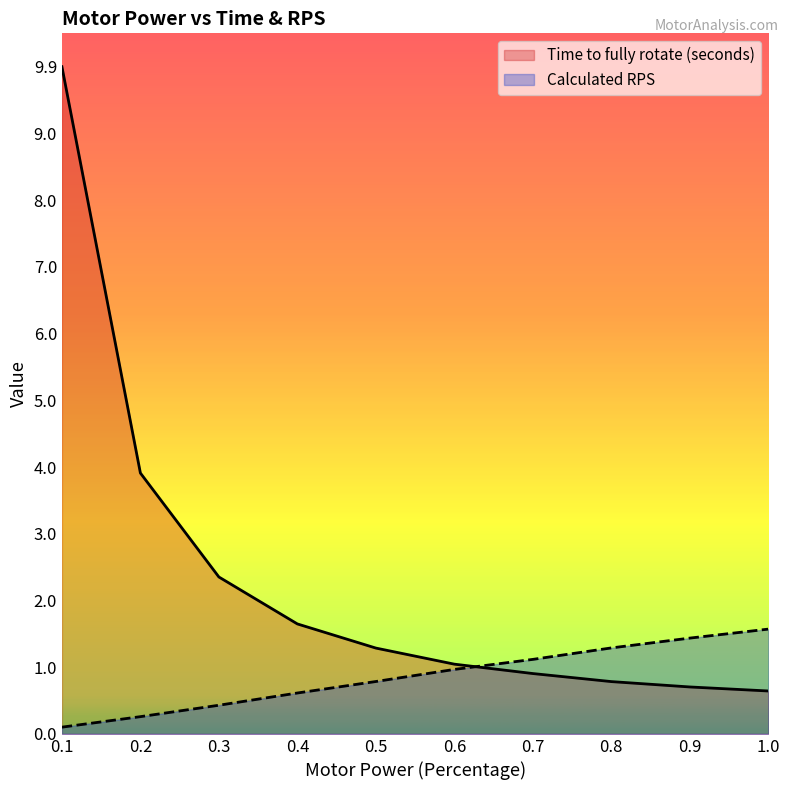

Which series has the largest range (max minus min)?

Time to fully rotate (seconds)